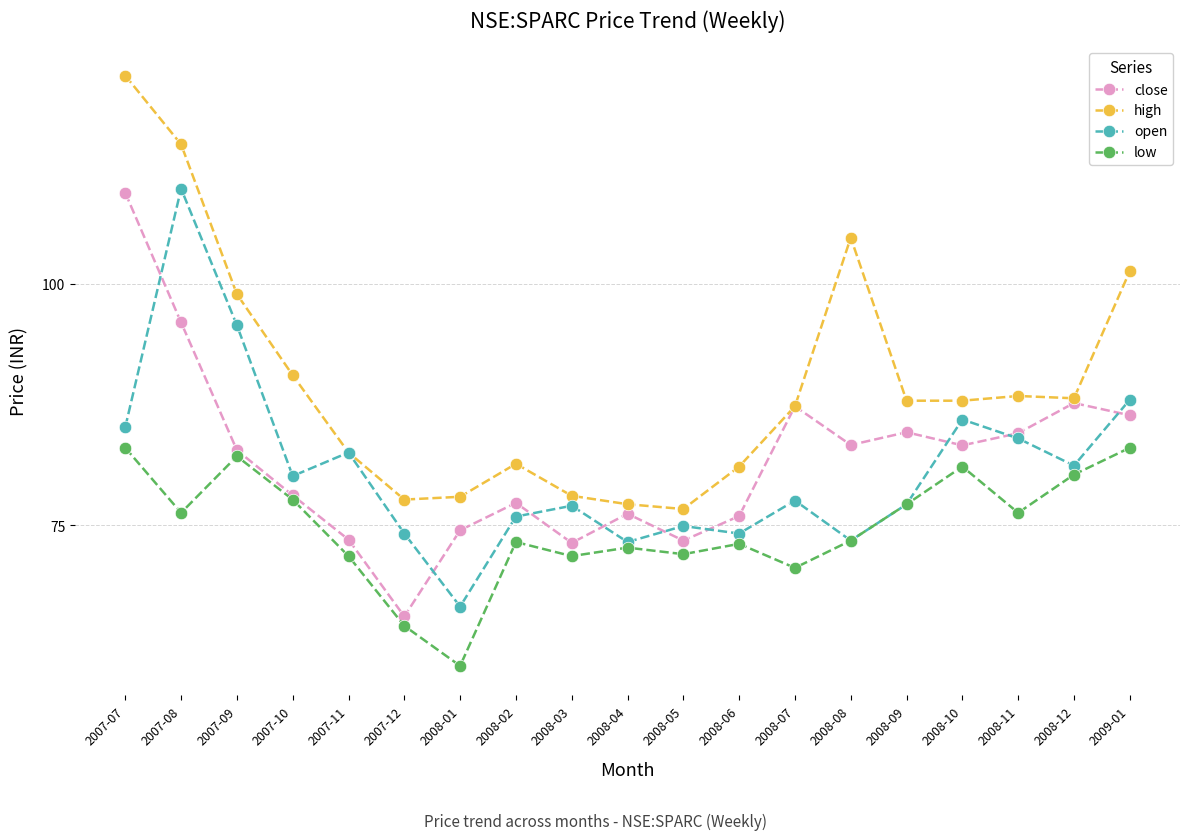

What is the approximate value of open at 2007-09?

95.7